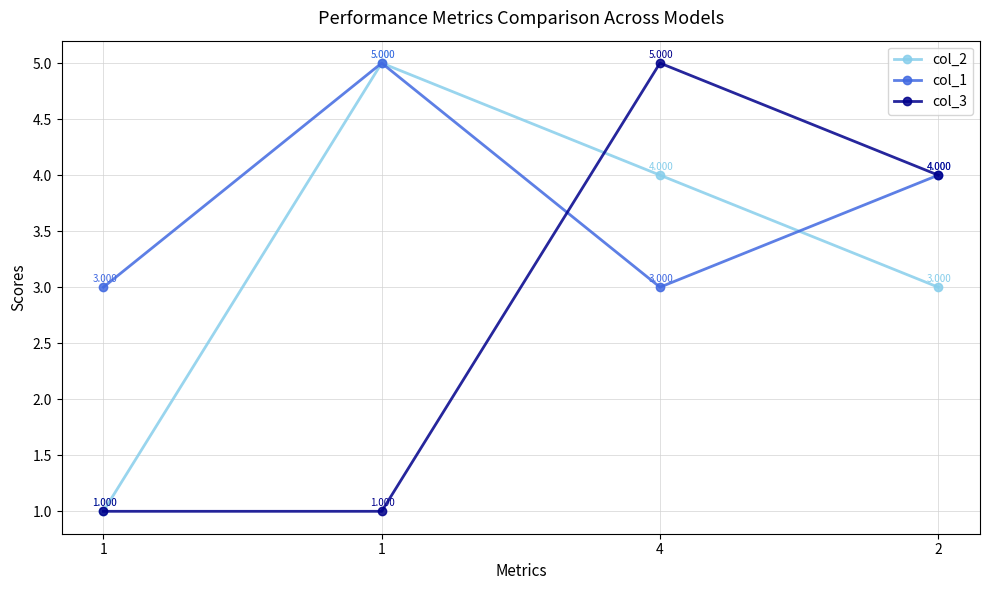

Between 2 and 4, which is larger?

4